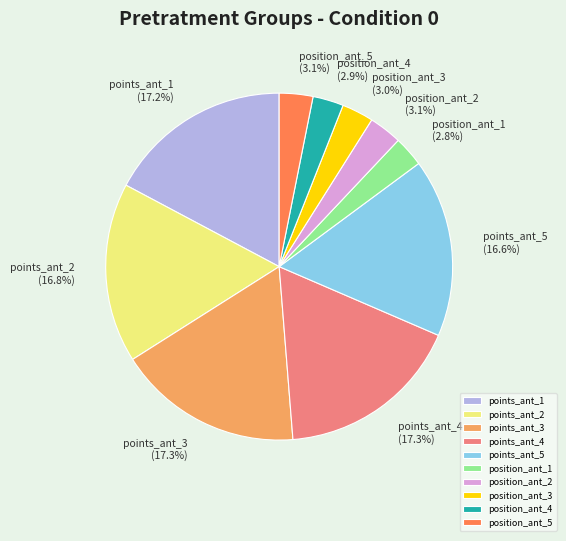

Count the number of slices in the pie.

10